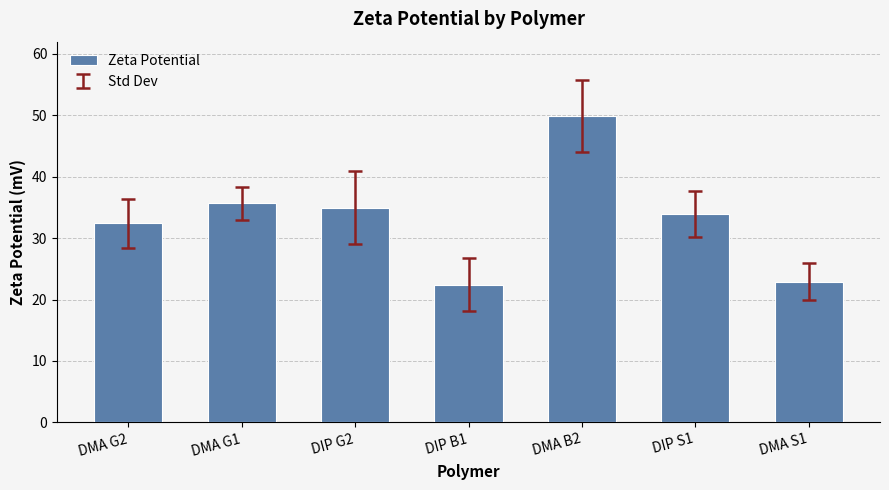

What is the difference between the second highest and minimum values?

13.3